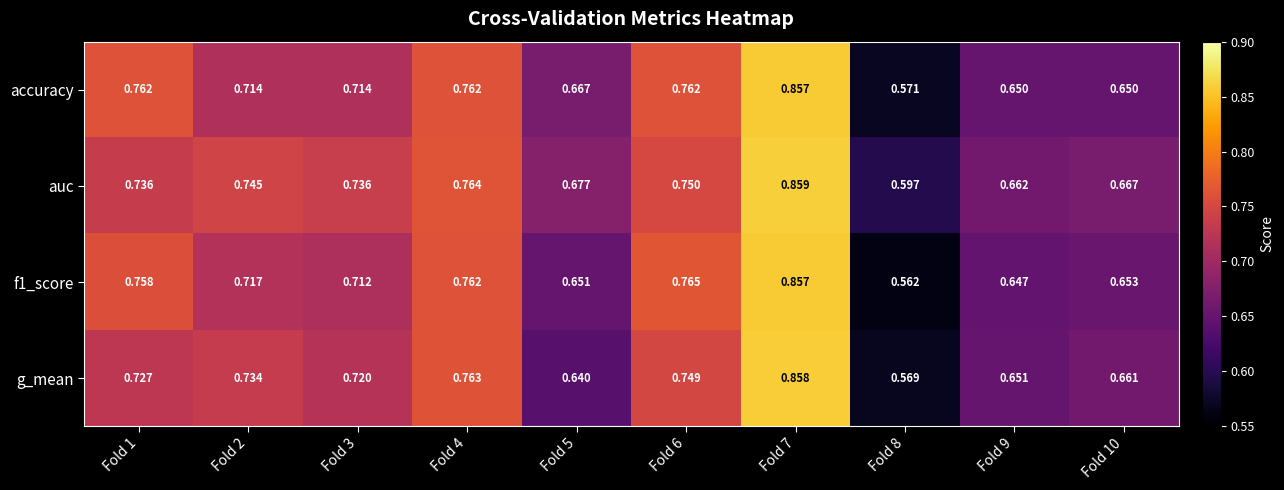

Which series has the largest total across all categories?

auc